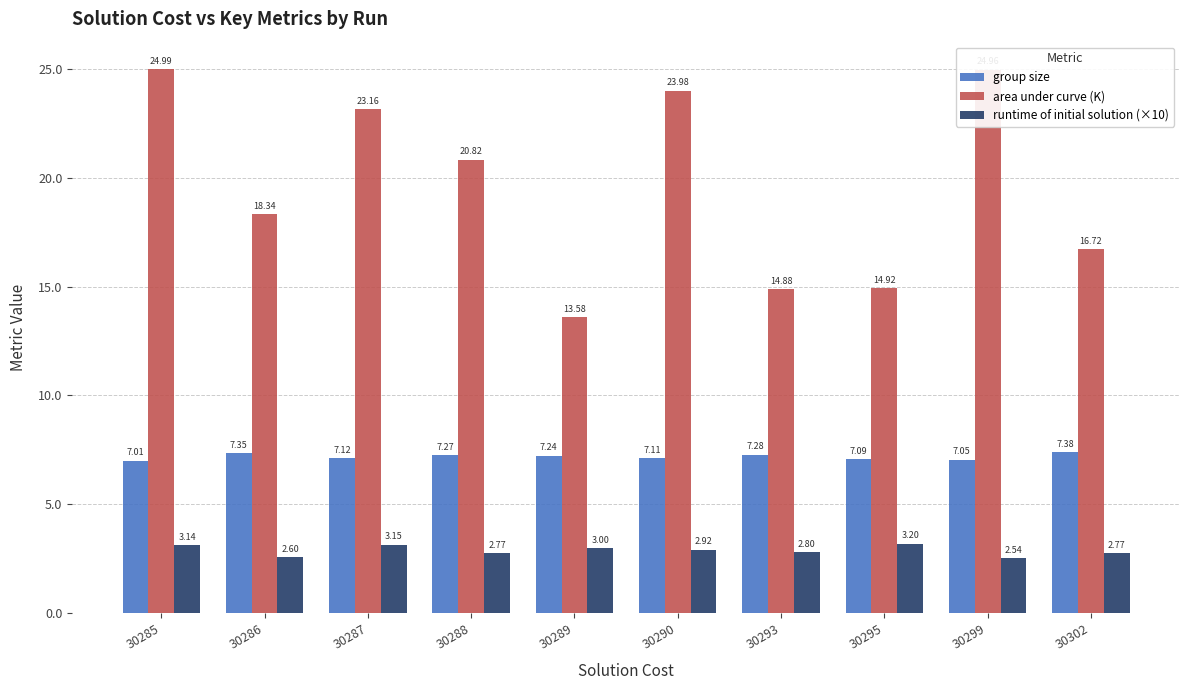

What is the sum of the runtime of initial solution (×10) values at 30295 and 30290?

6.1